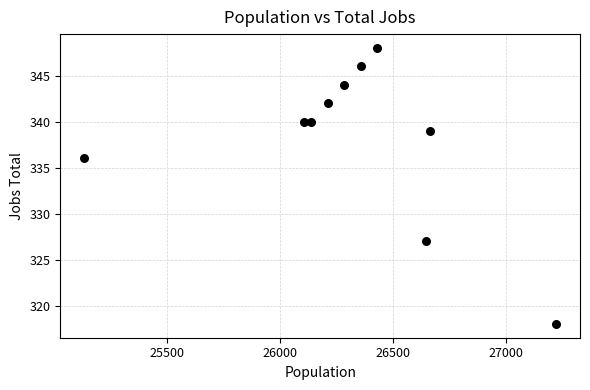

What Y value in the scatter plot is closest to 333?

336